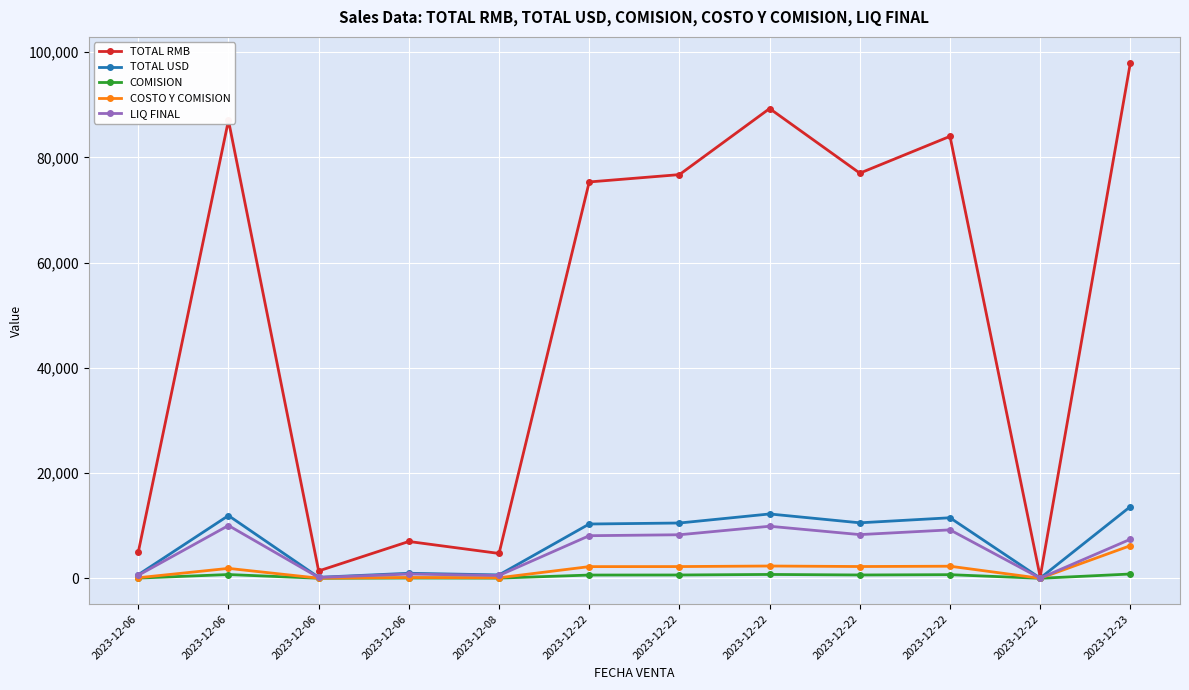

List the series in order of their peak value, lowest first.

COMISION, COSTO Y COMISION, LIQ FINAL, TOTAL USD, TOTAL RMB